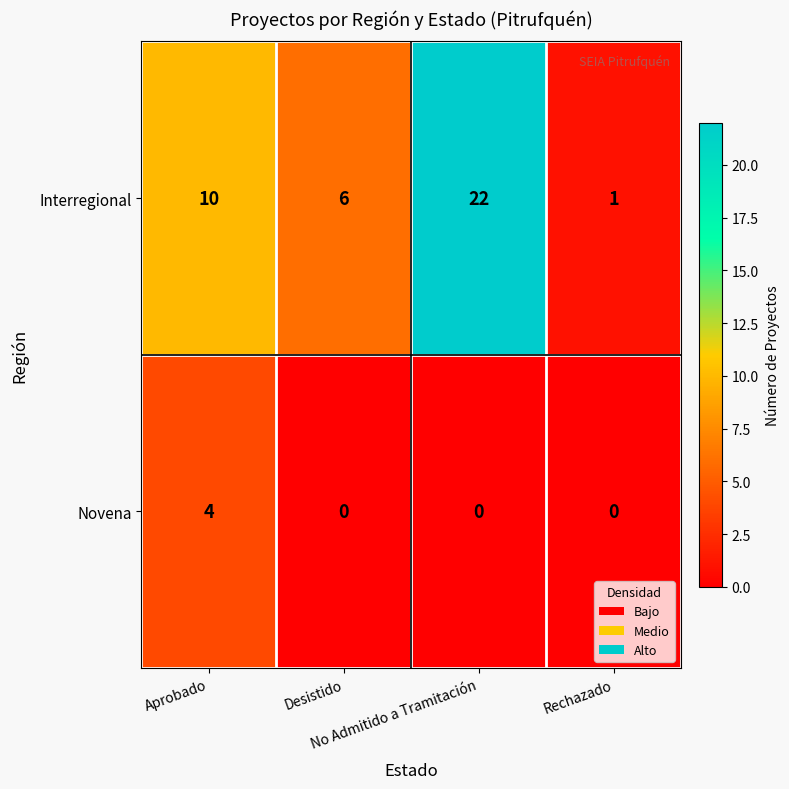

Between Aprobado and No Admitido a Tramitación, which series saw the biggest shift?

Interregional